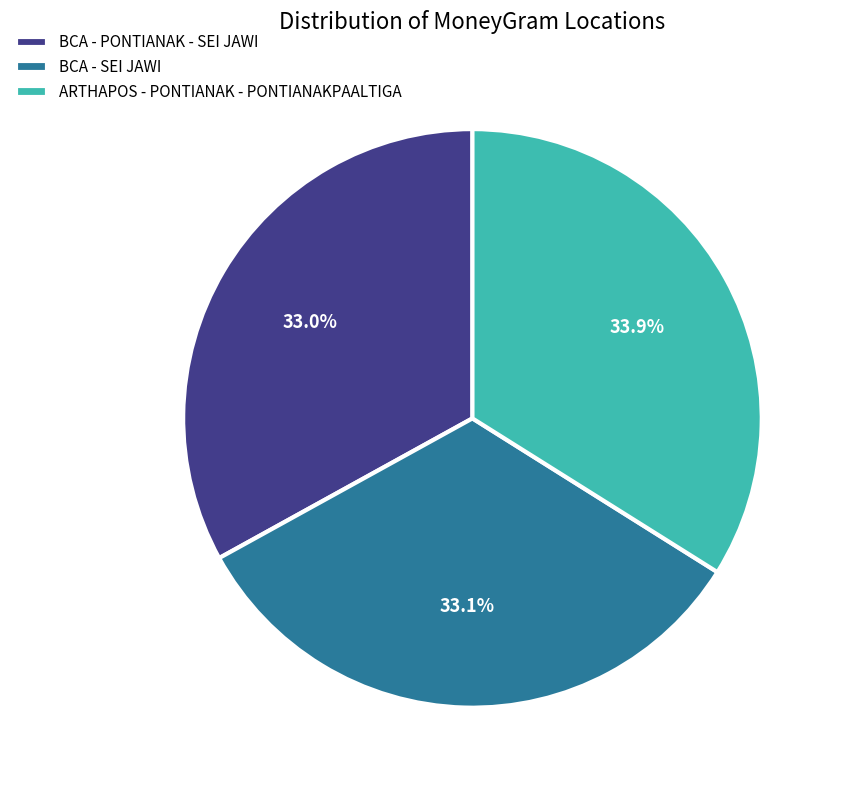

True or false: ARTHAPOS - PONTIANAK - PONTIANAKPAALTIGA accounts for 39% of the total.

False